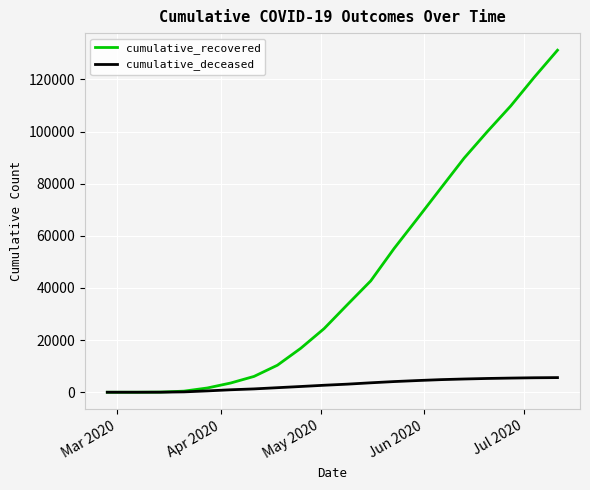

Which series has the largest total across all categories?

cumulative_recovered